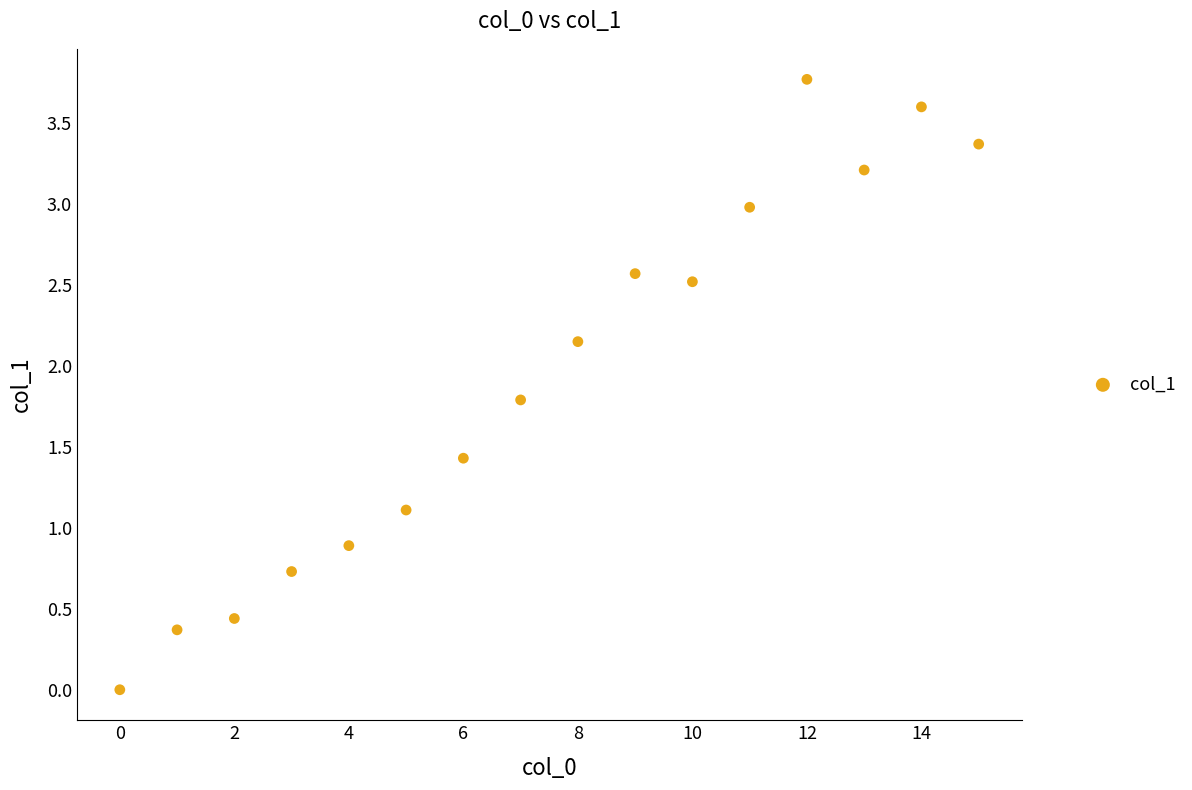

What is the range of Y values (max minus min)?

3.8